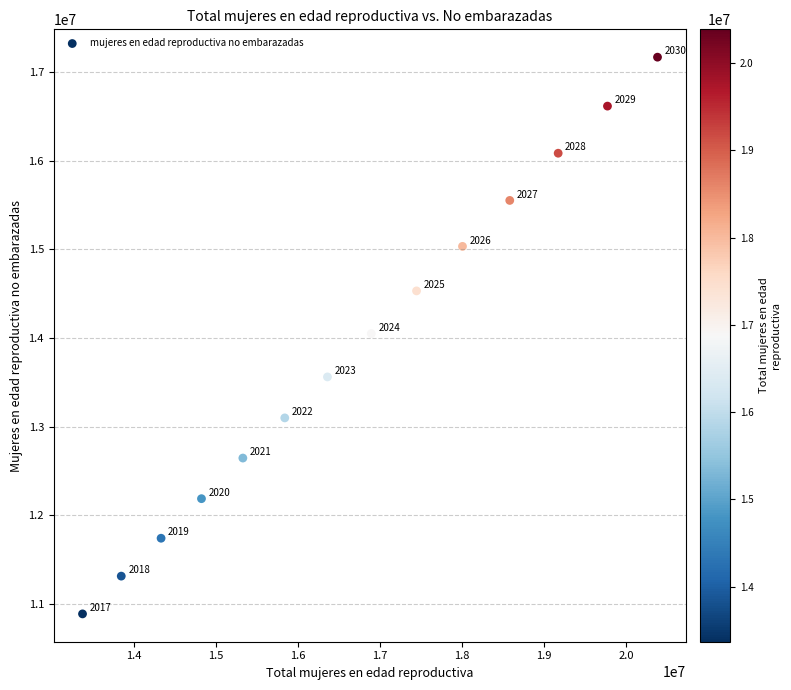

What Y value in the scatter plot is closest to 14027180?

14048879.1